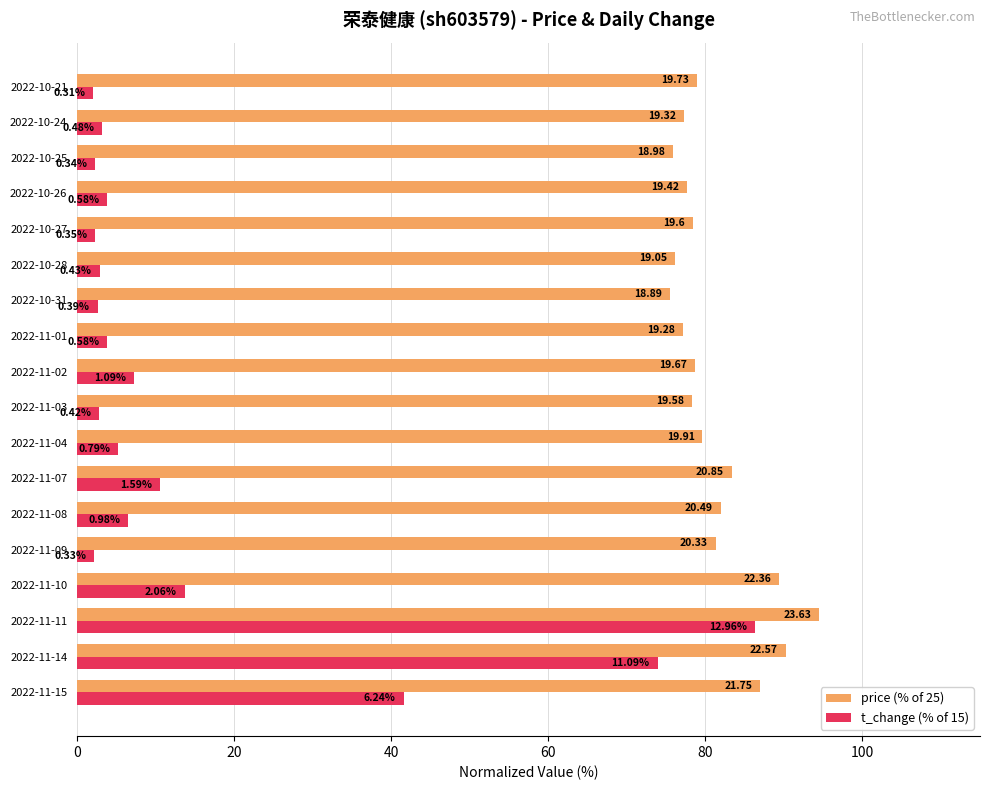

What are all the series names shown in the legend?

price (% of 25), t_change (% of 15)